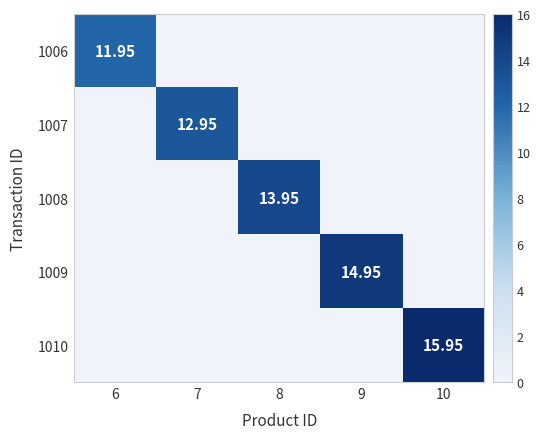

What is the total value across all series at 7?

12.9